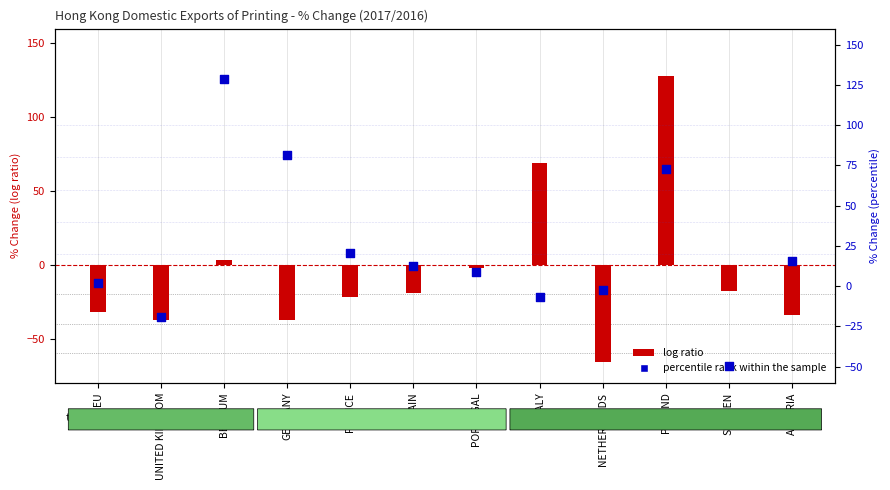

Which series reaches the maximum Y coordinate?

percentile rank within the sample